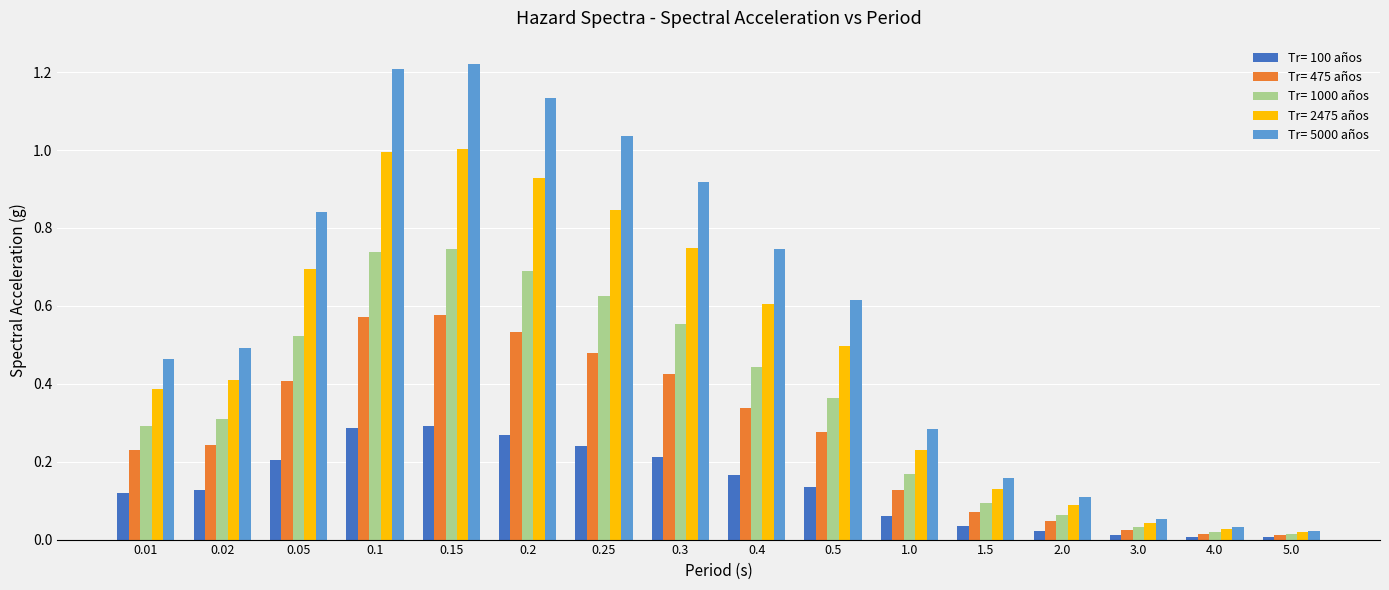

The Tr= 475 años series shows 0.1 at 1.0. True or false?

True